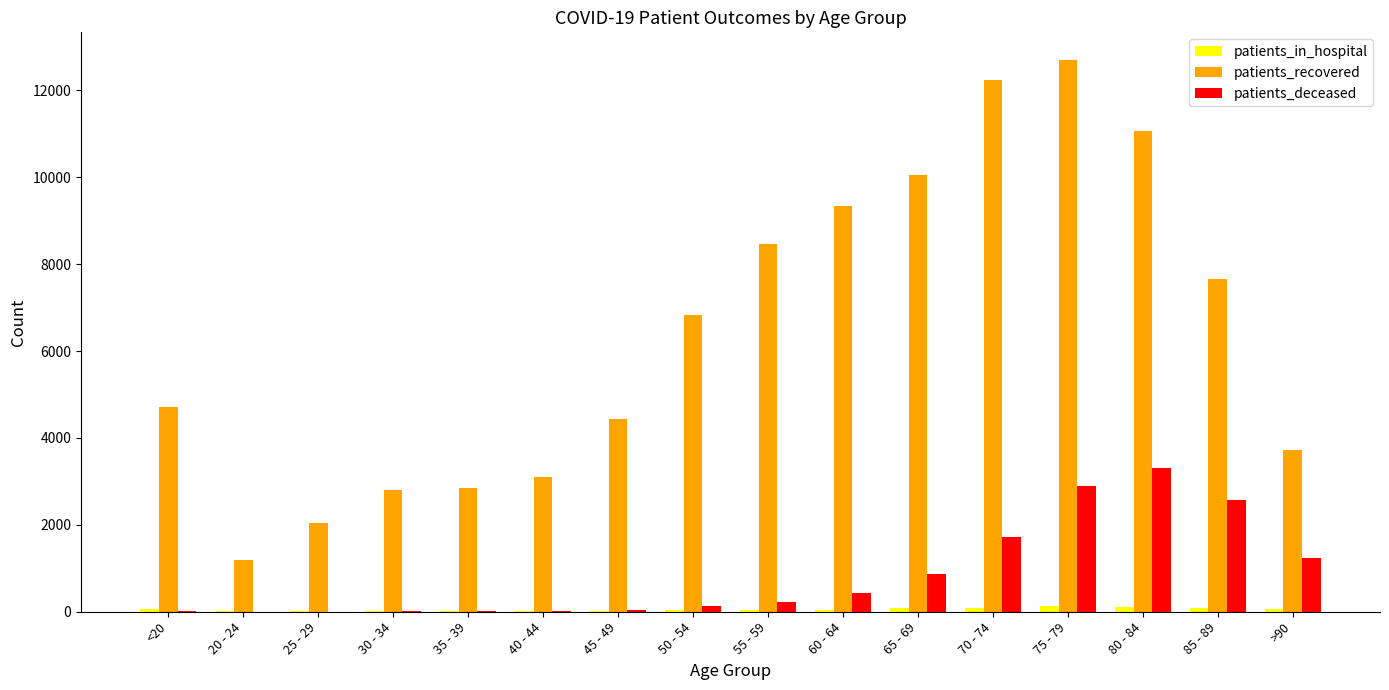

Count the number of categories in the chart.

16